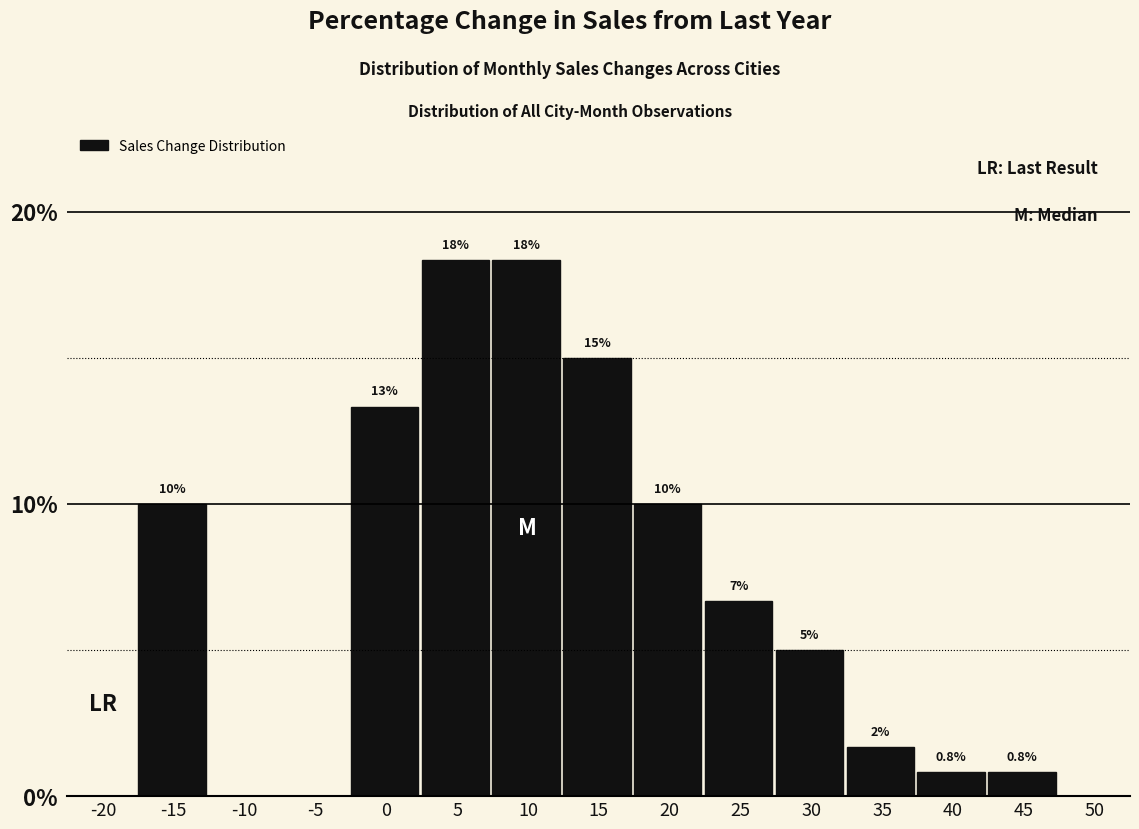

What is the greatest value displayed?

18.3